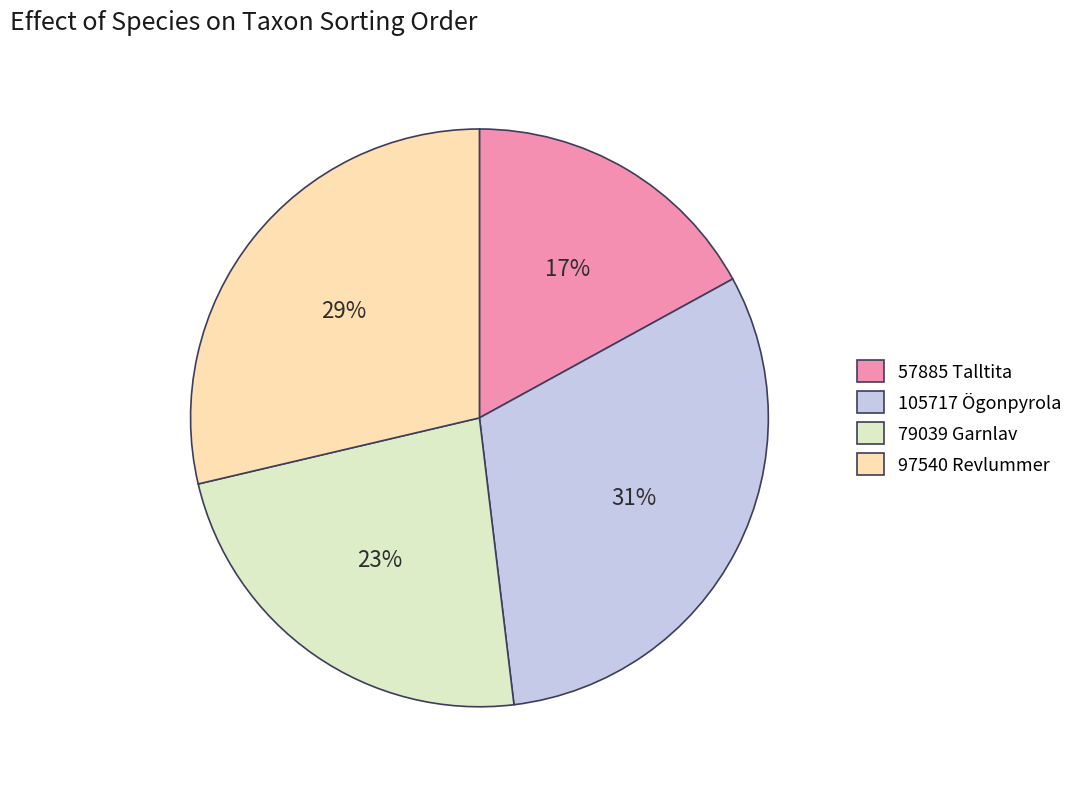

To the nearest percent, what portion does 79039 Garnlav represent?

23%